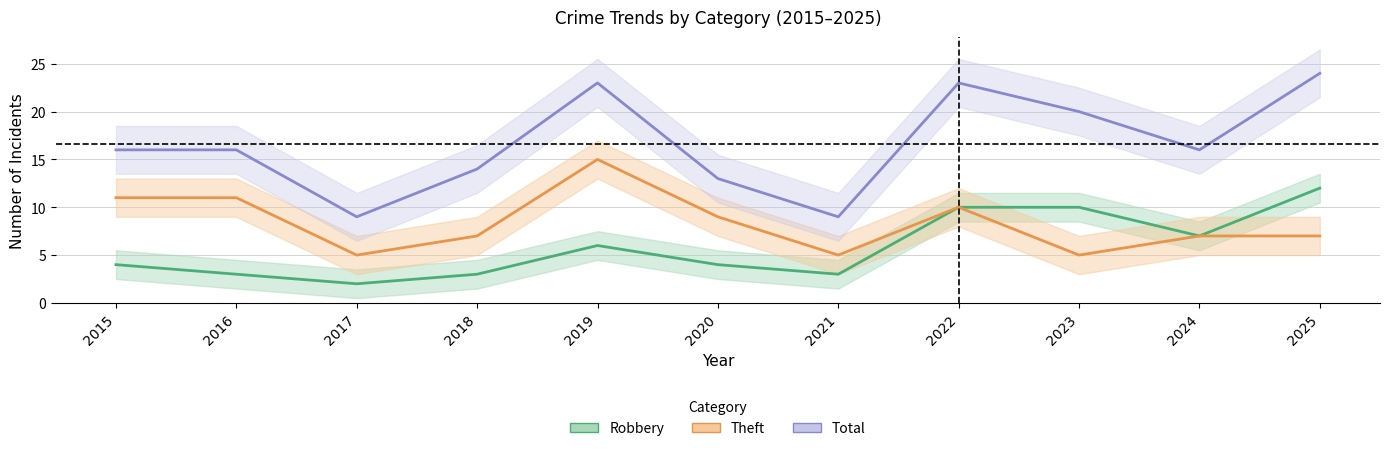

Where is Total nearest to the value 16?

2015